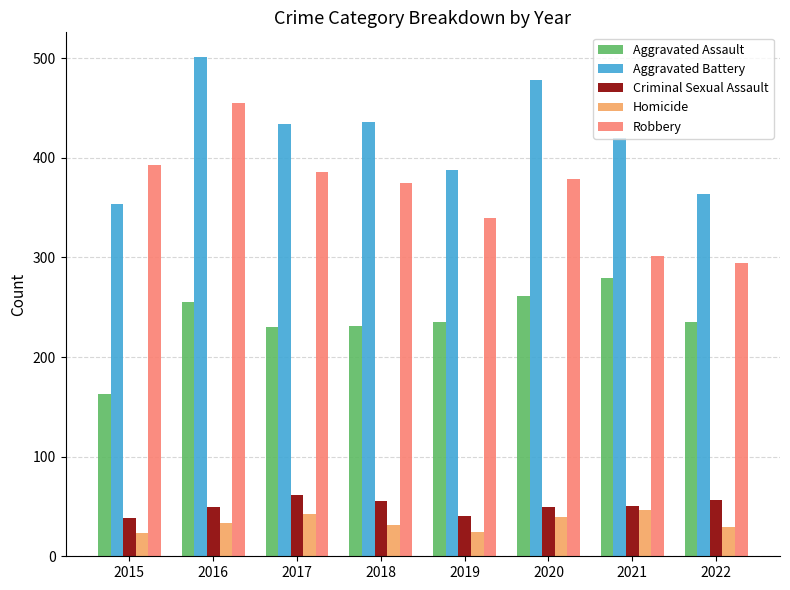

What value does the Aggravated Battery series have at 2016?

501